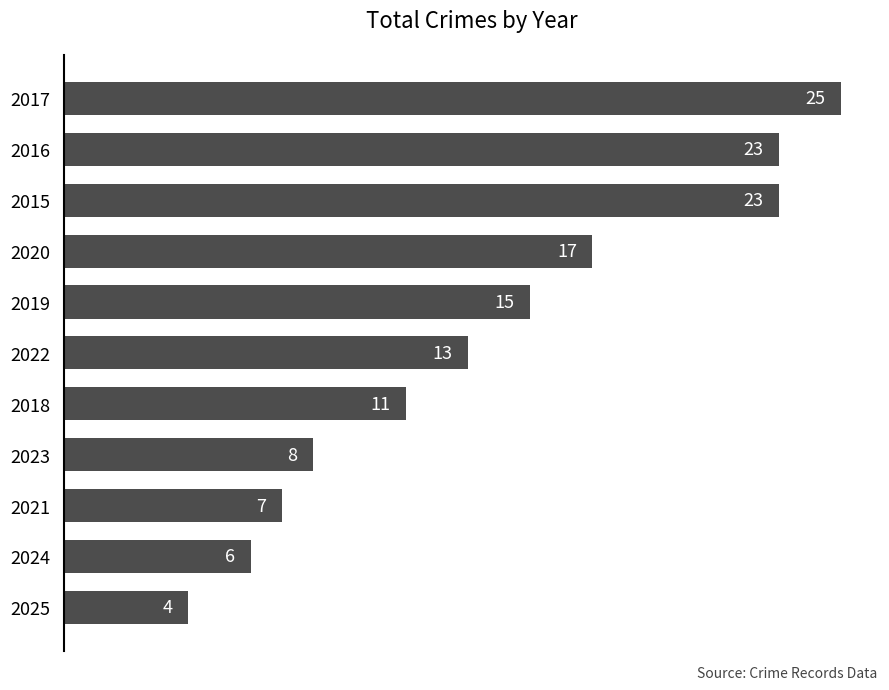

Between 2020 and 2025, which is larger?

2020